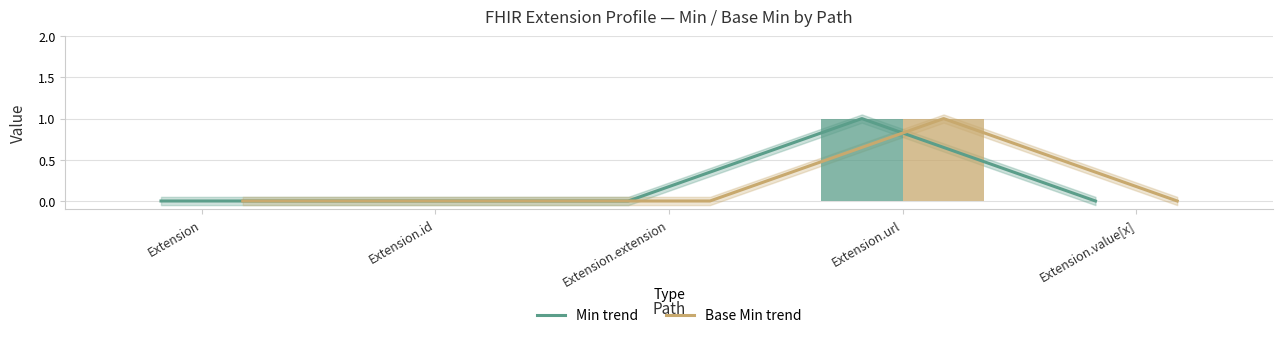

What is the difference between the Base Min trend values at Extension.id and Extension.url?

1